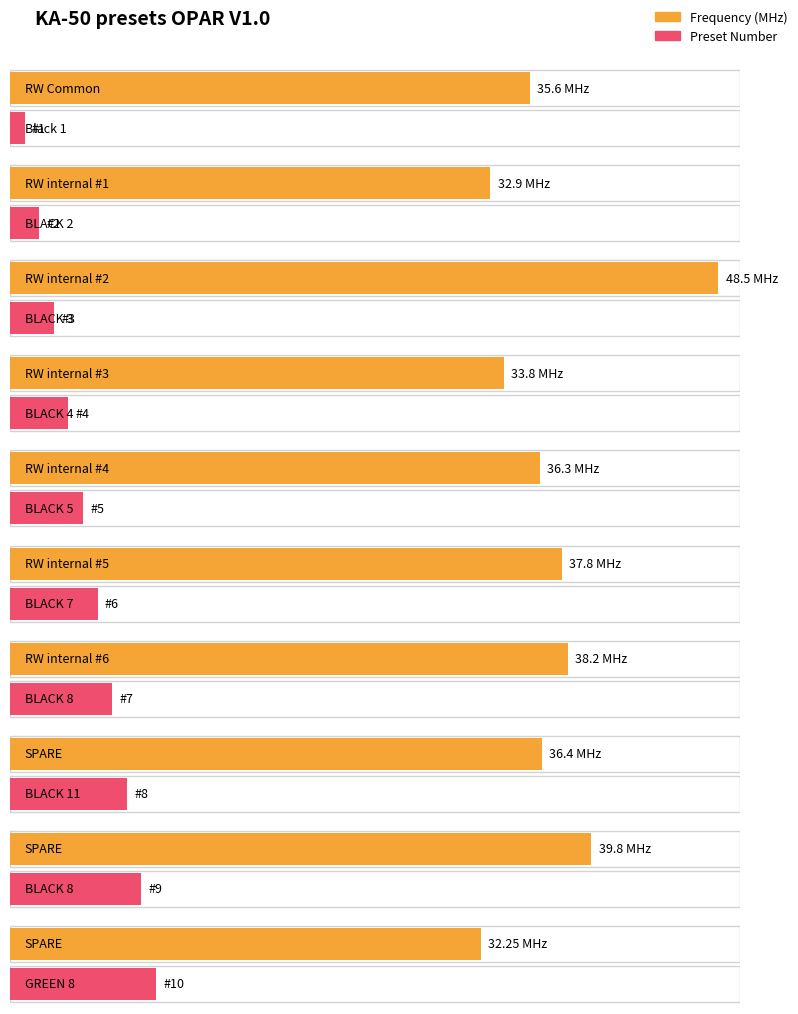

Which category has the highest value in the Frequency series?

BLACK 3